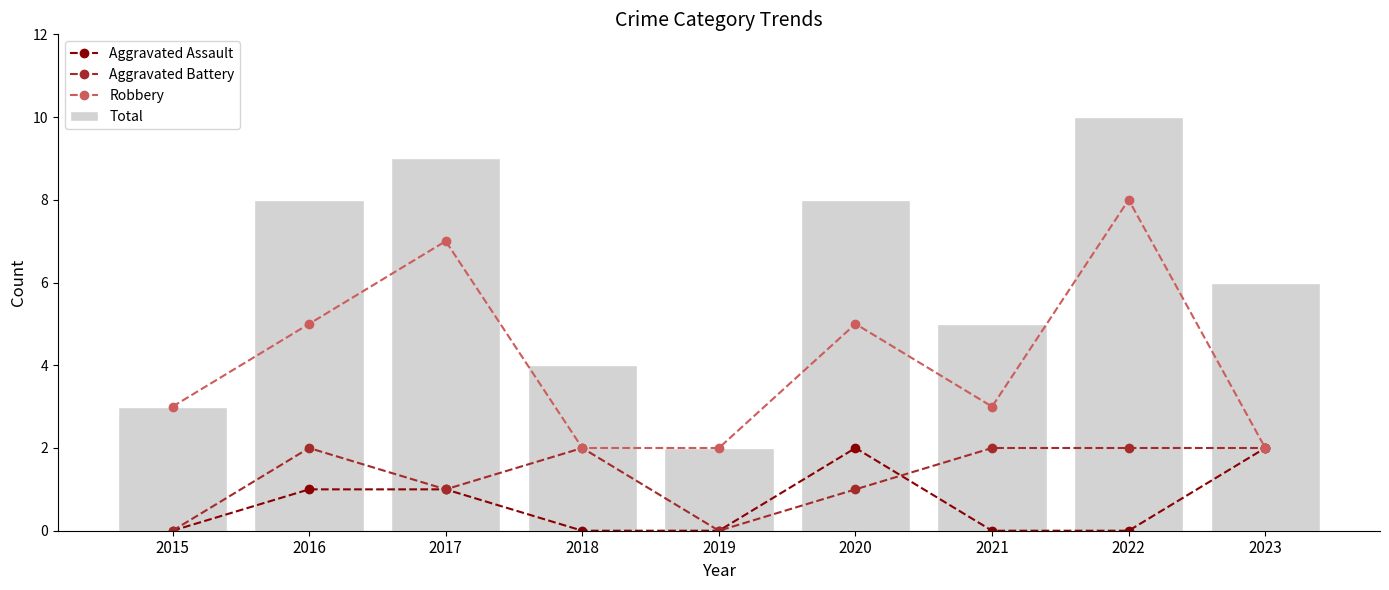

What are all the series names shown in the legend?

Aggravated Assault, Aggravated Battery, Robbery, Total